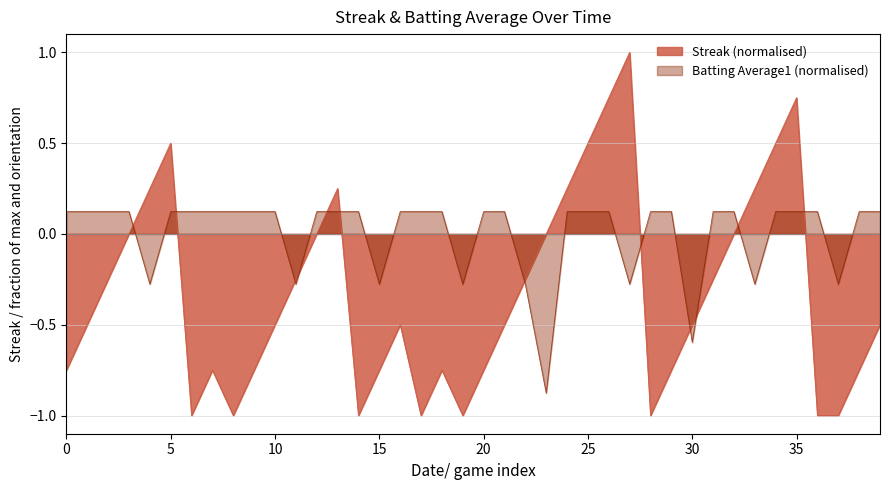

Which series has the largest range (max minus min)?

Streak (normalised)